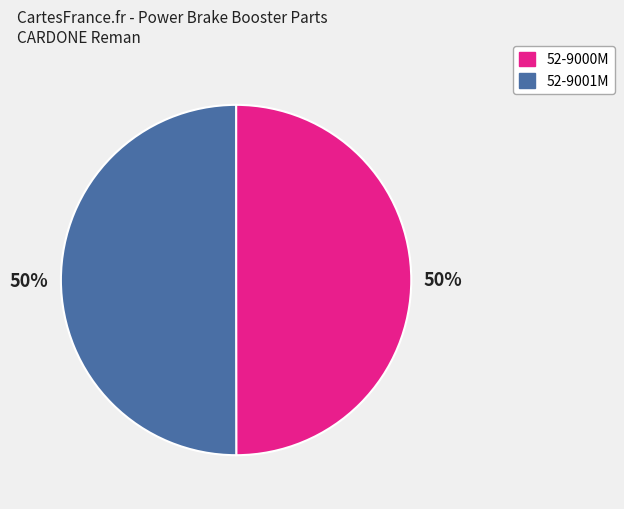

Count the number of slices in the pie.

2